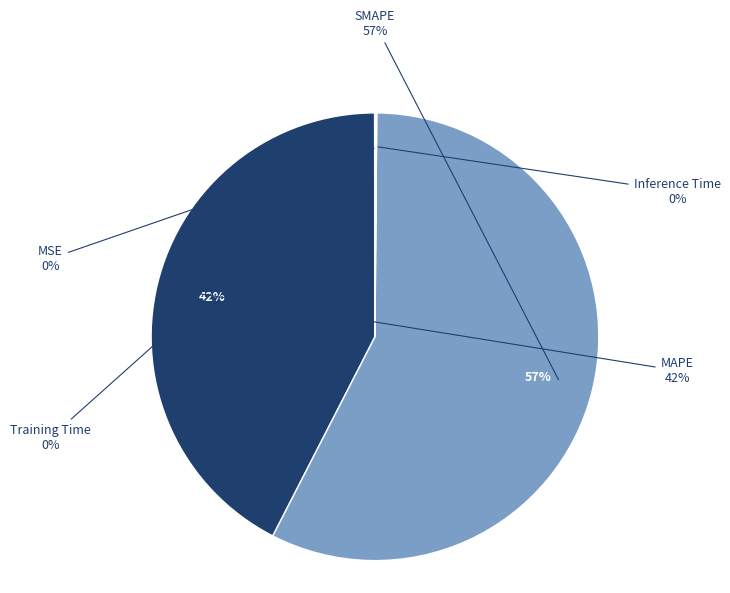

How many slices are in this pie chart?

5